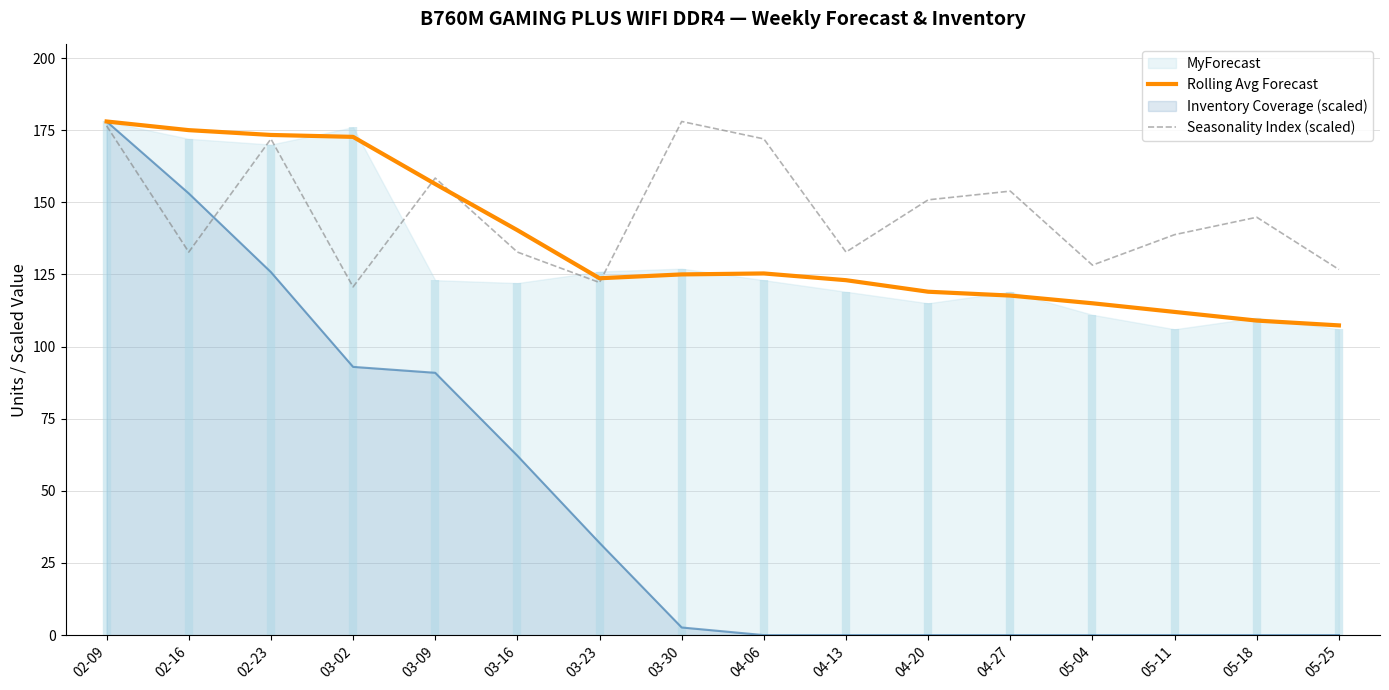

At which category does the chart reach its minimum across all series?

05-25